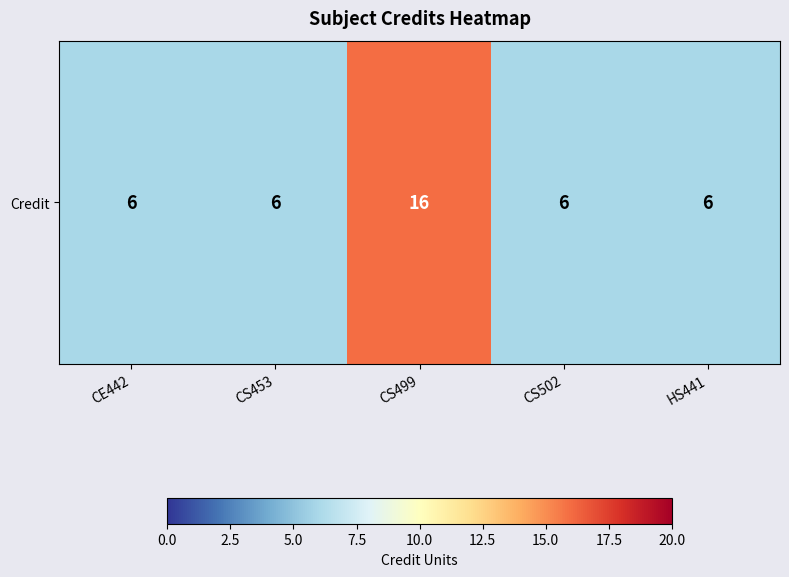

Which category has the lowest value across all series?

CE442